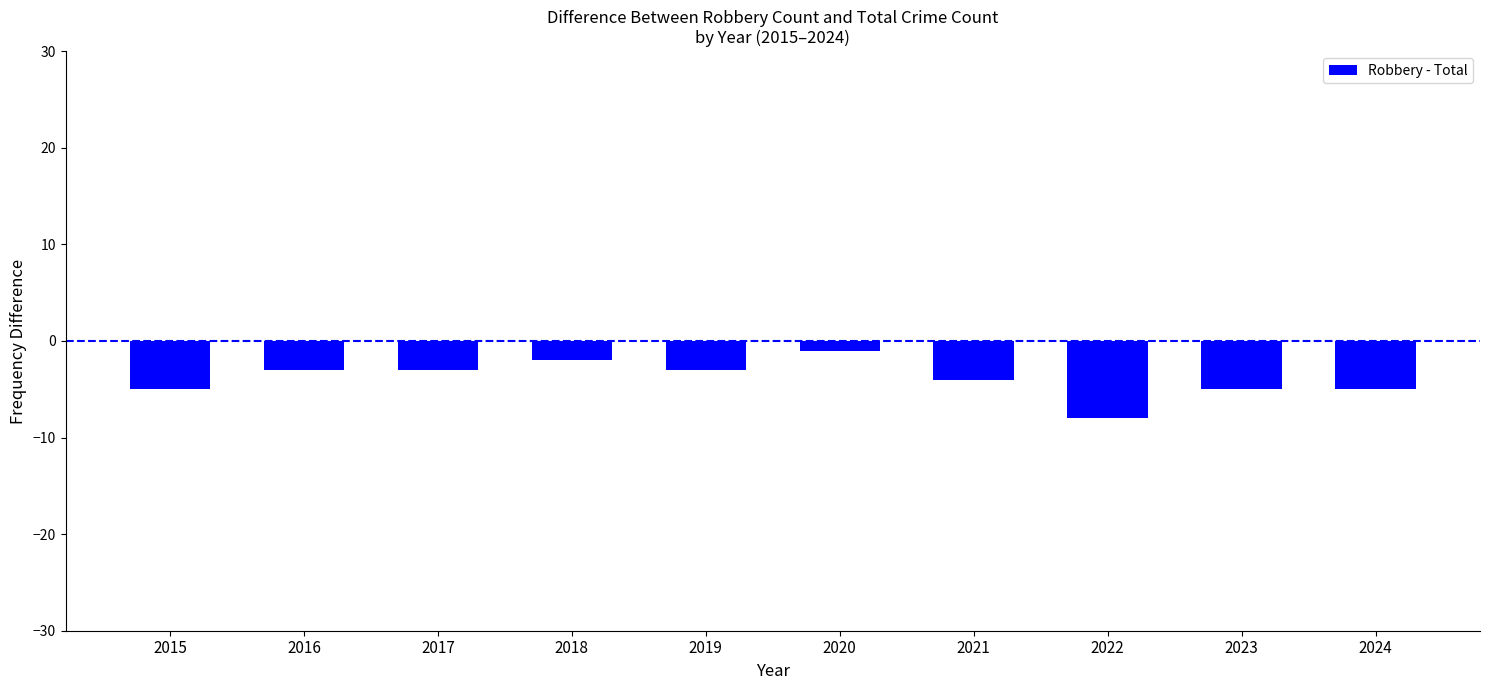

What is the approximate value at 2021?

-4